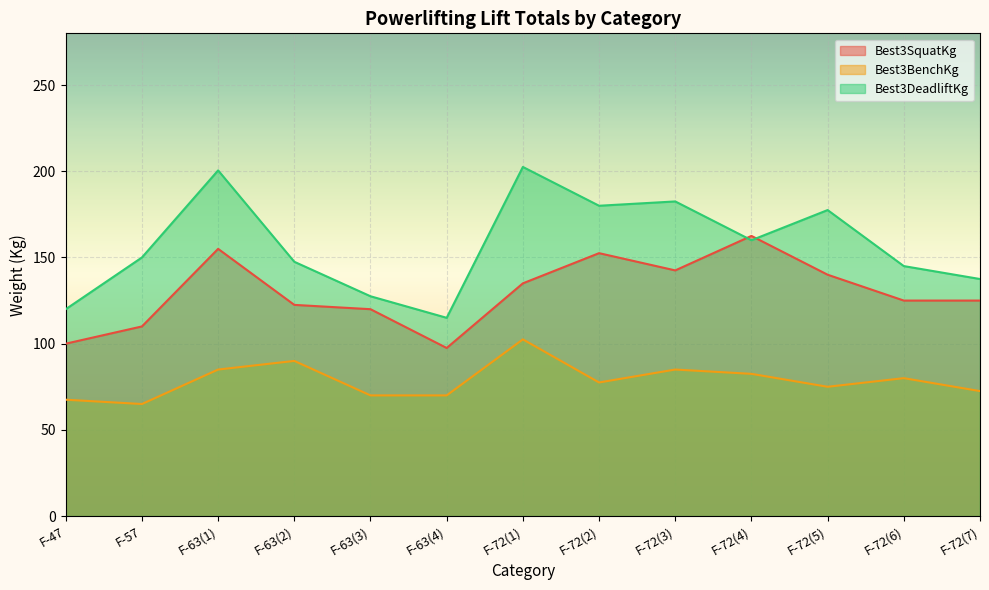

List the labels in order of Best3DeadliftKg value, largest first.

F-72(1), F-63(1), F-72(3), F-72(2), F-72(5), F-72(4), F-57, F-63(2), F-72(6), F-72(7), F-63(3), F-47, F-63(4)